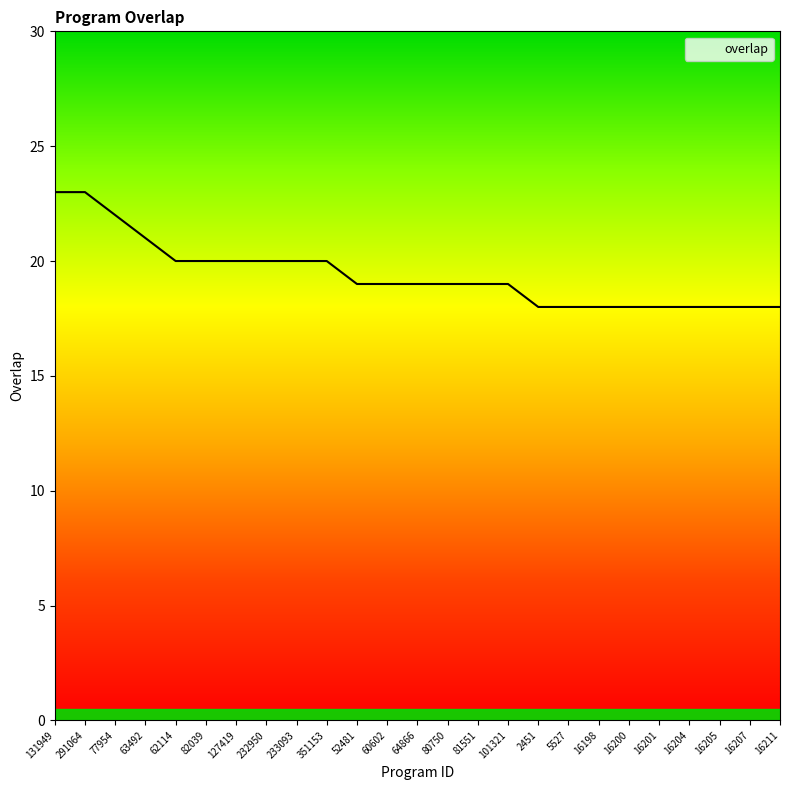

What position from the left is 52481?

11